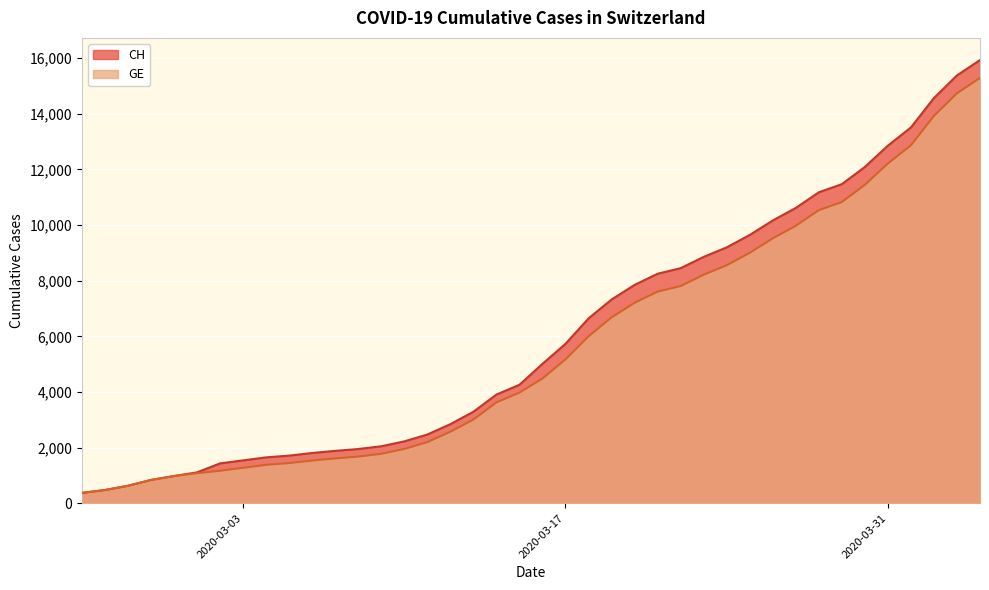

What is the highest value of the GE series?

15284